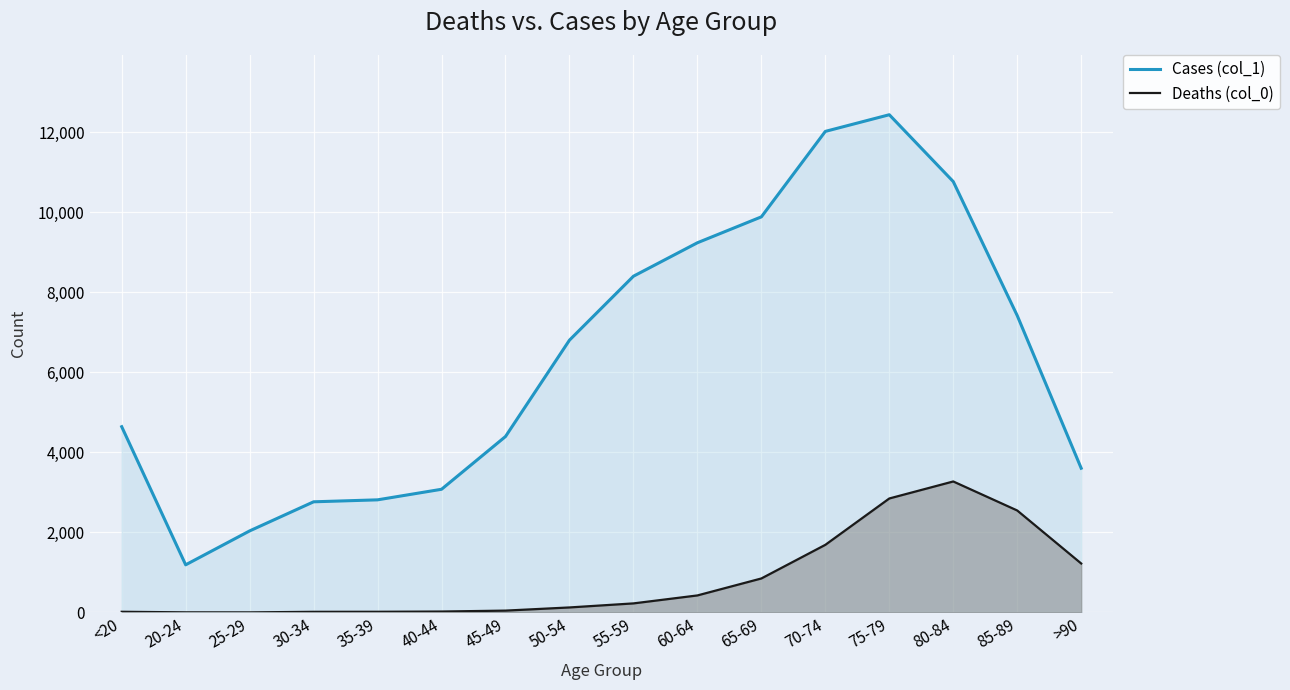

Count the number of data series in this chart.

2